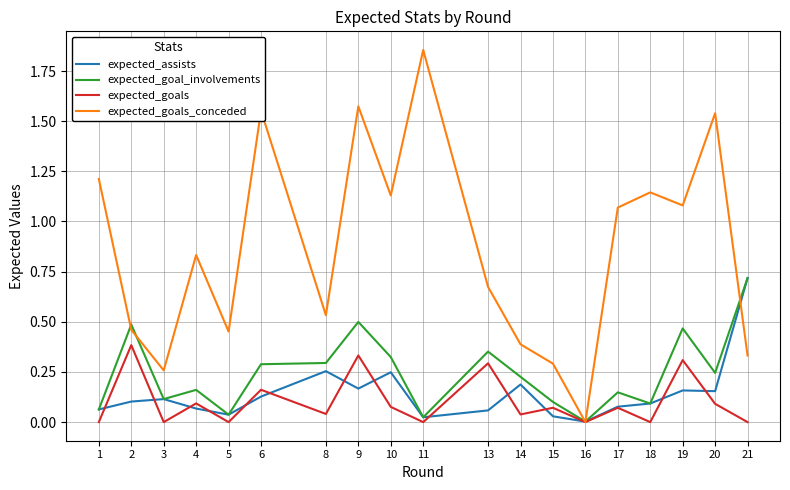

Rank the series at 9 from highest to lowest value.

expected_goals_conceded, expected_goal_involvements, expected_goals, expected_assists